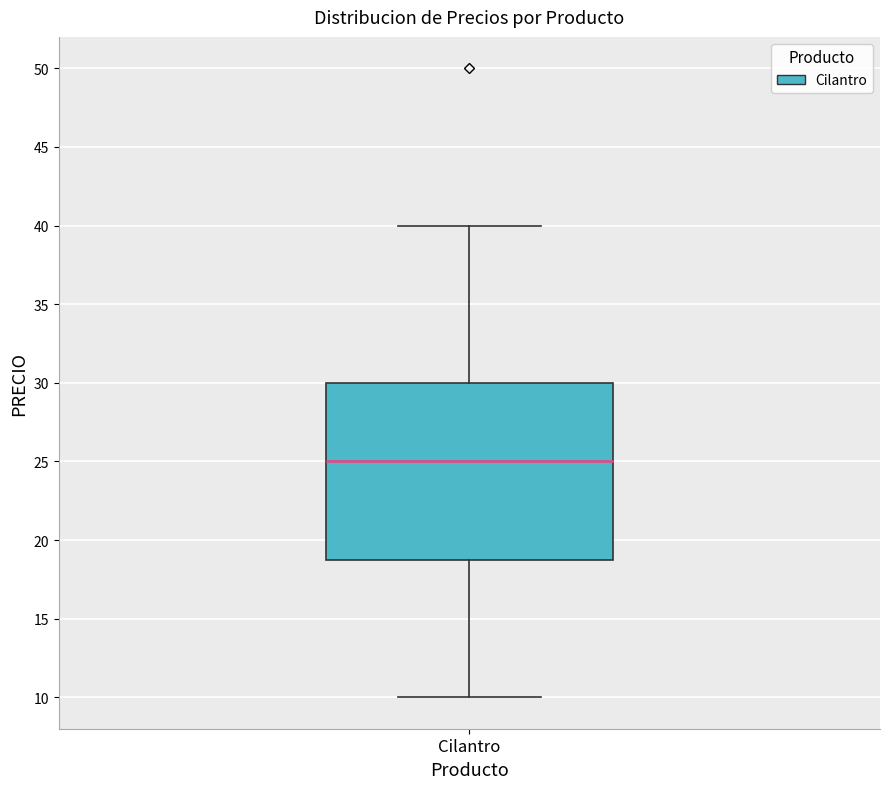

Where is the lower edge of the box for Cilantro on the y-axis? The values are not printed on the chart, so give them approximately, as read against the axis.

19